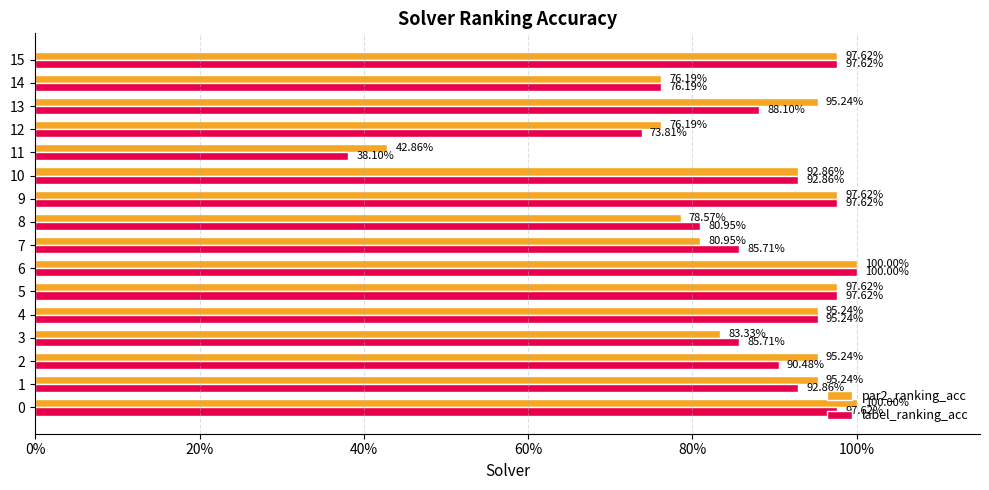

What are all the series names shown in the legend?

par2_ranking_acc, label_ranking_acc